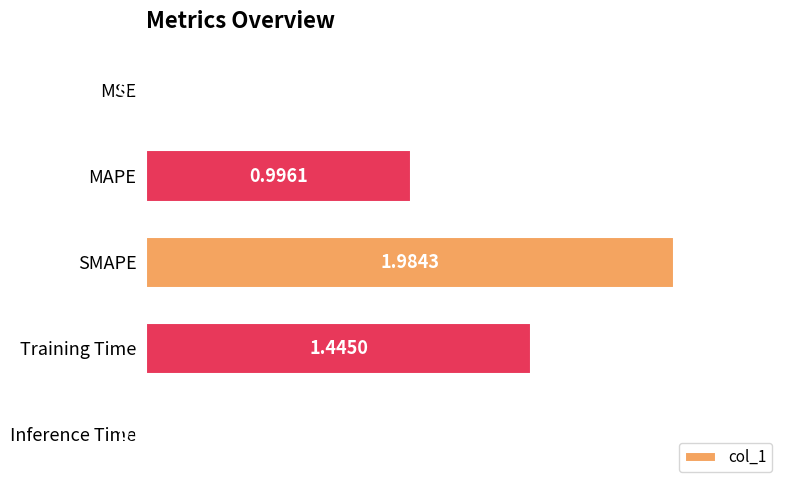

What is the sum of the values at Inference Time and MAPE?

1.0